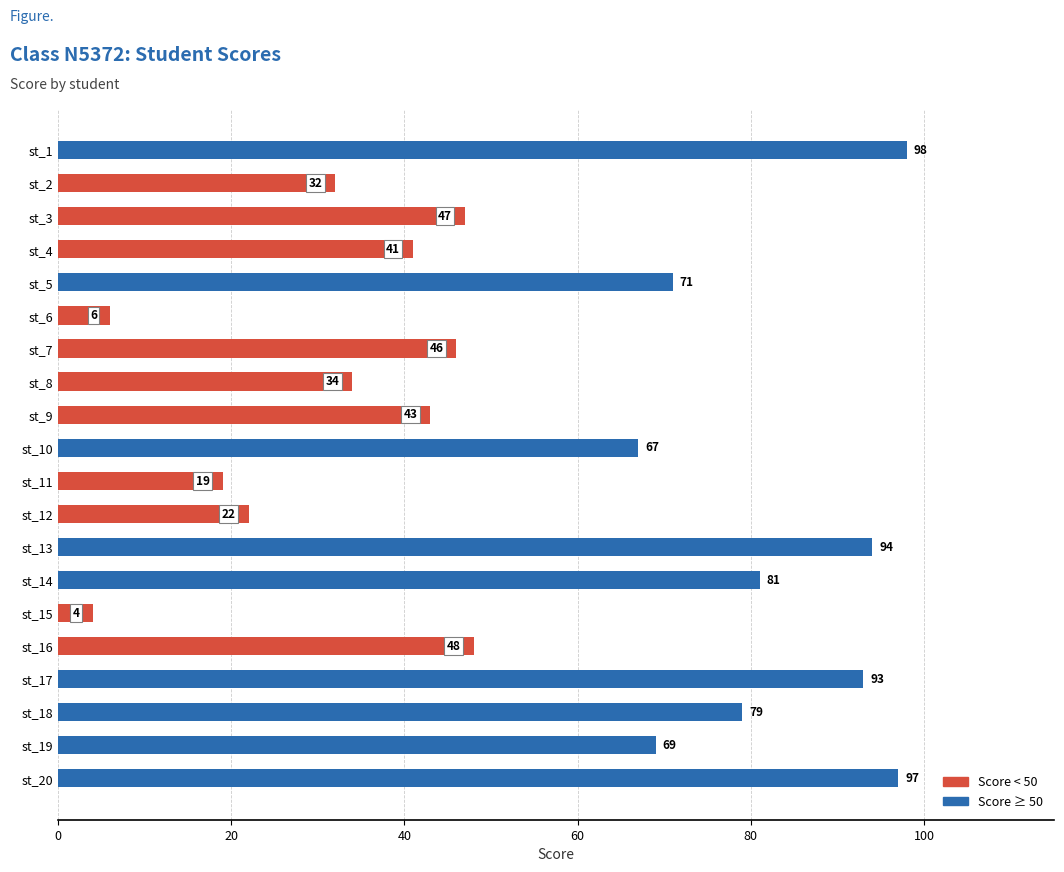

What is the change in value from st_6 to st_17?

+87